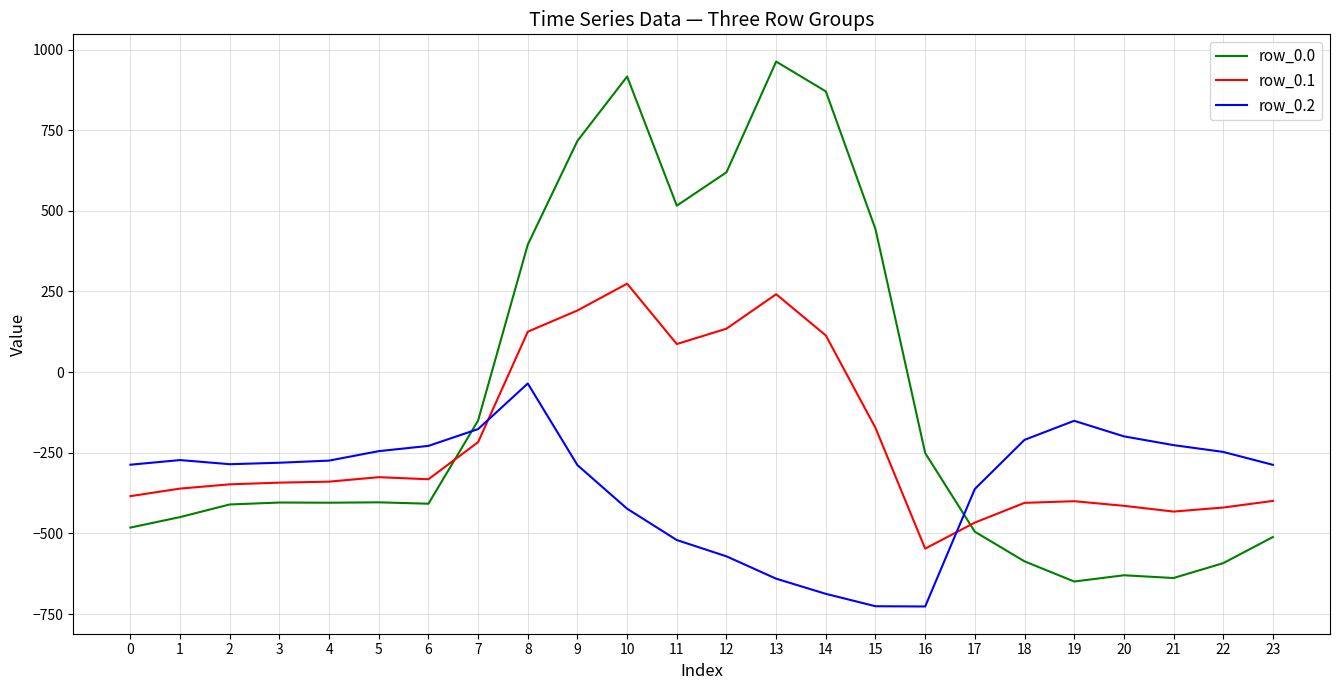

After their last crossing, which series has the higher values: row_0.2 or row_0.1?

row_0.2